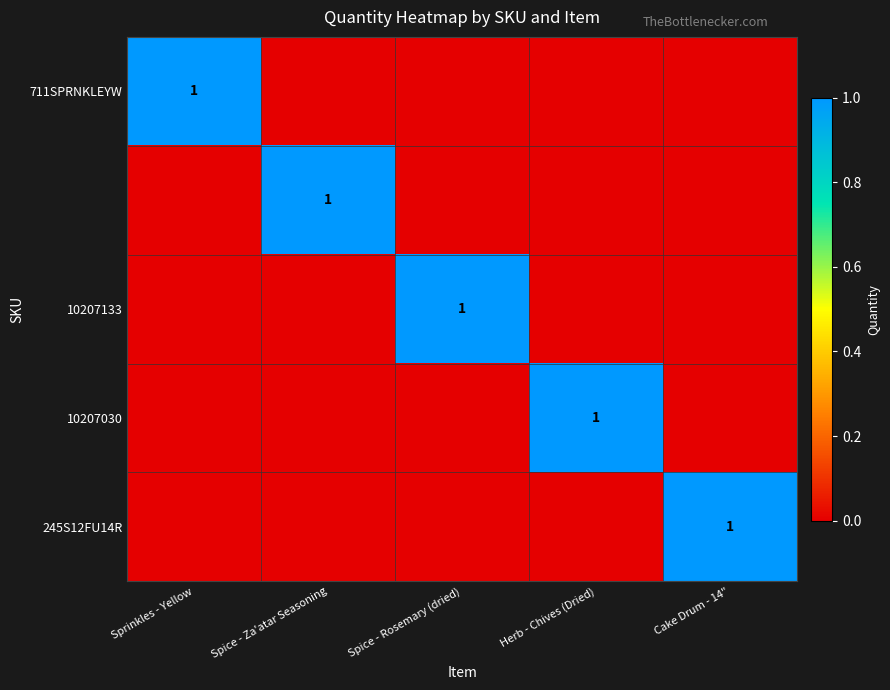

Is it true that 711SPRNKLEYW equals 1 at Spice - Za'atar Seasoning?

False